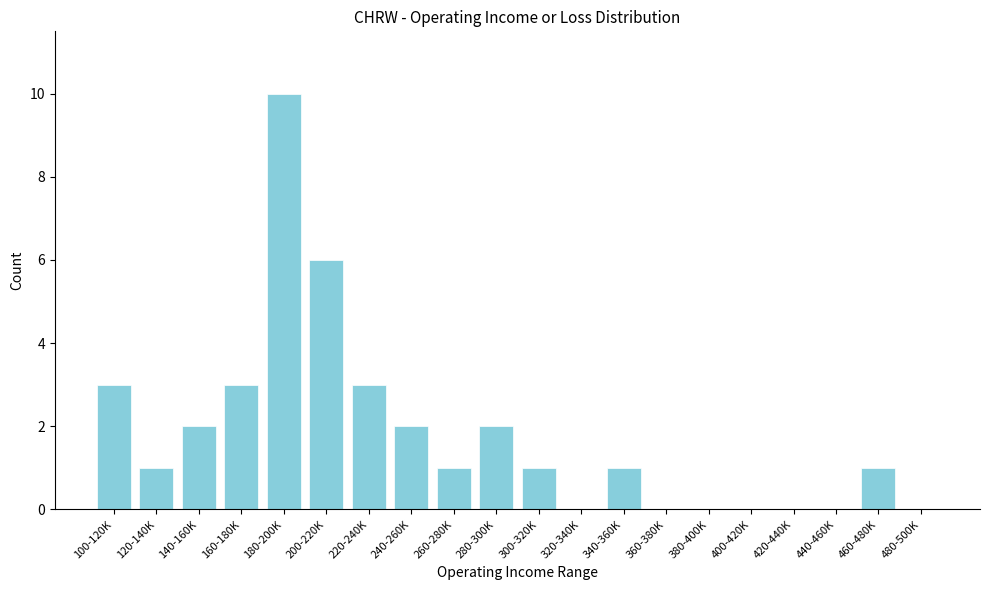

Reading right to left, transcribe all the data shown in this chart.

480-500K=0	460-480K=1	440-460K=0	420-440K=0	400-420K=0	380-400K=0	360-380K=0	340-360K=1	320-340K=0	300-320K=1	280-300K=2	260-280K=1	240-260K=2	220-240K=3	200-220K=6	180-200K=10	160-180K=3	140-160K=2	120-140K=1	100-120K=3